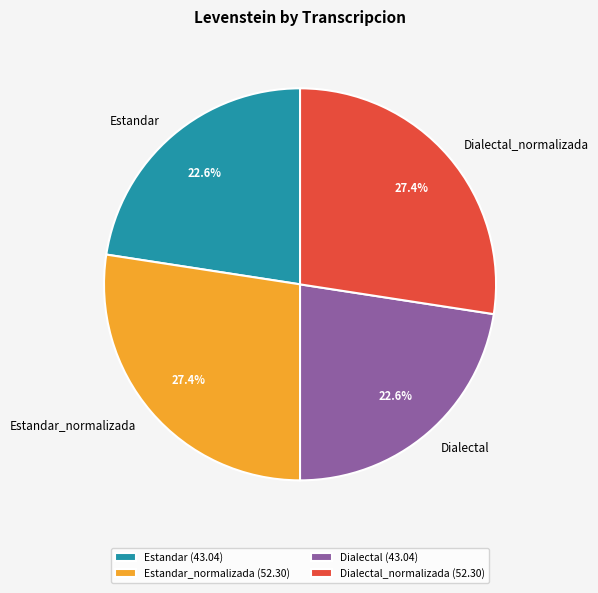

Is Estandar_normalizada the majority of the pie?

No